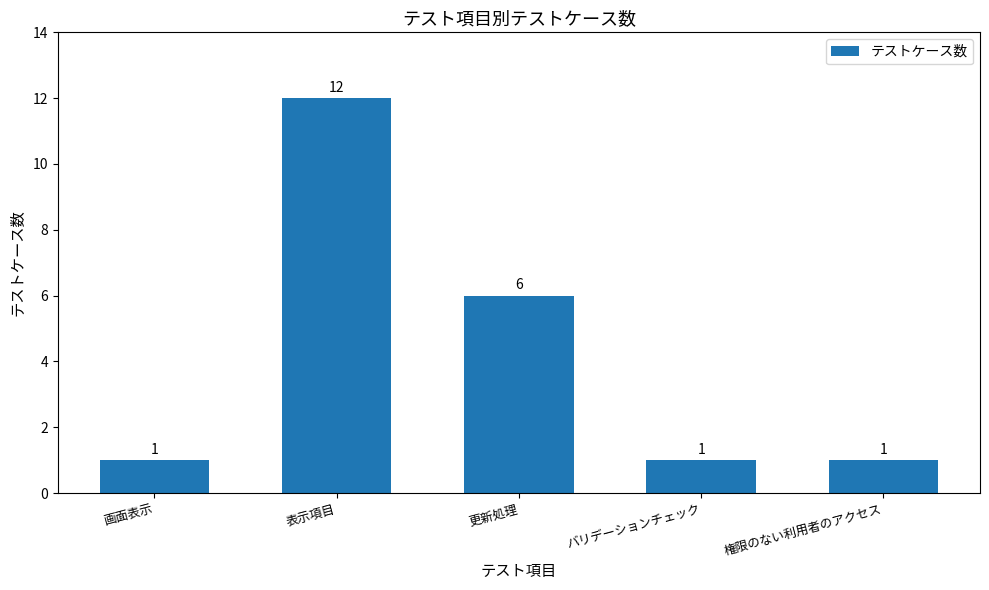

What is the average value?

4